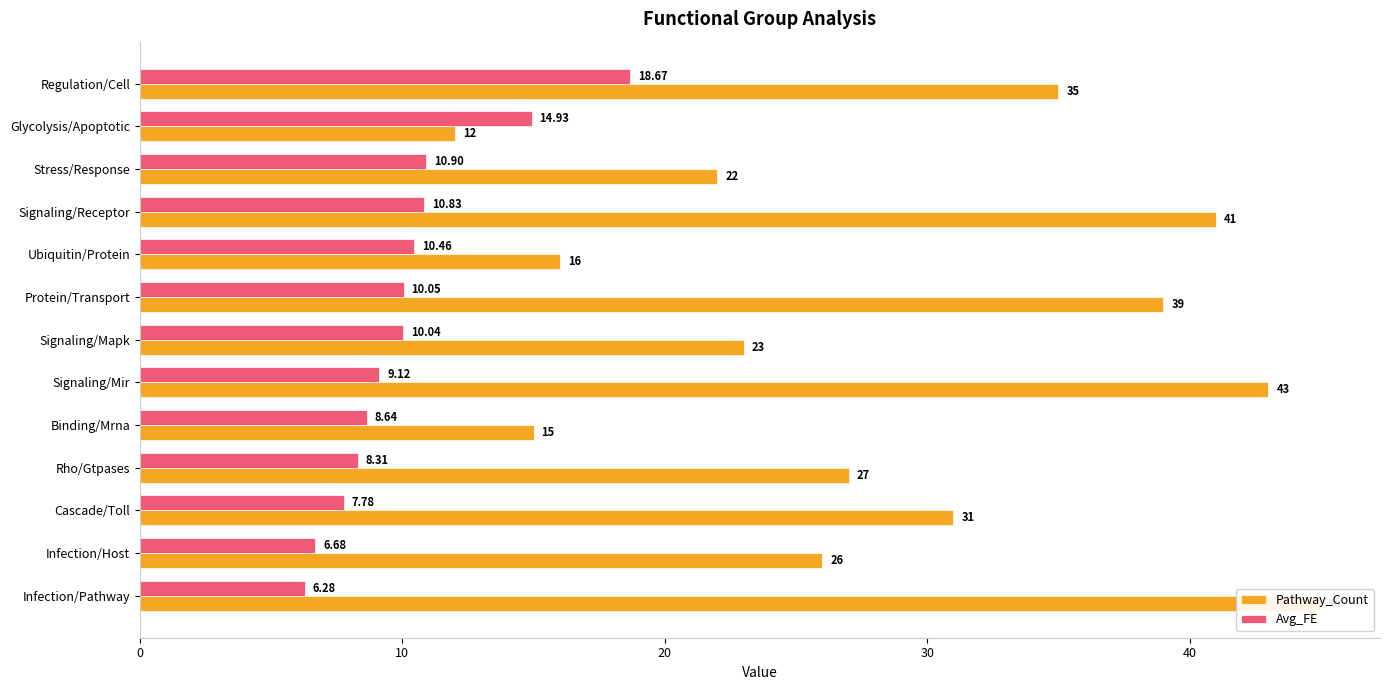

What is the highest value of the Pathway_Count series?

45.0